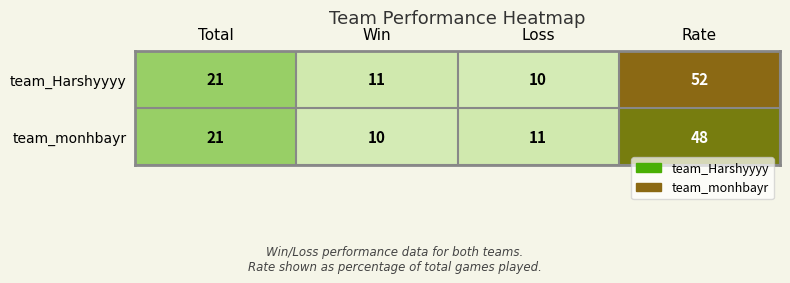

At Rate, list the series in order from smallest to largest.

team_monhbayr, team_Harshyyyy